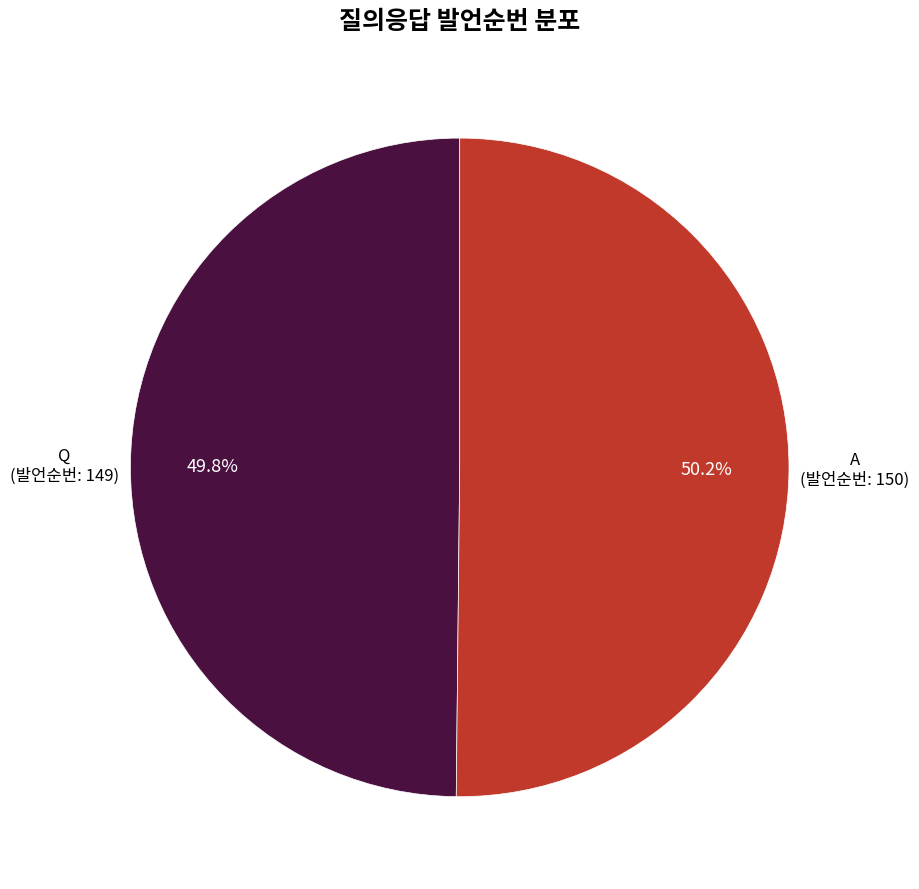

Is there a majority slice in this chart?

Yes